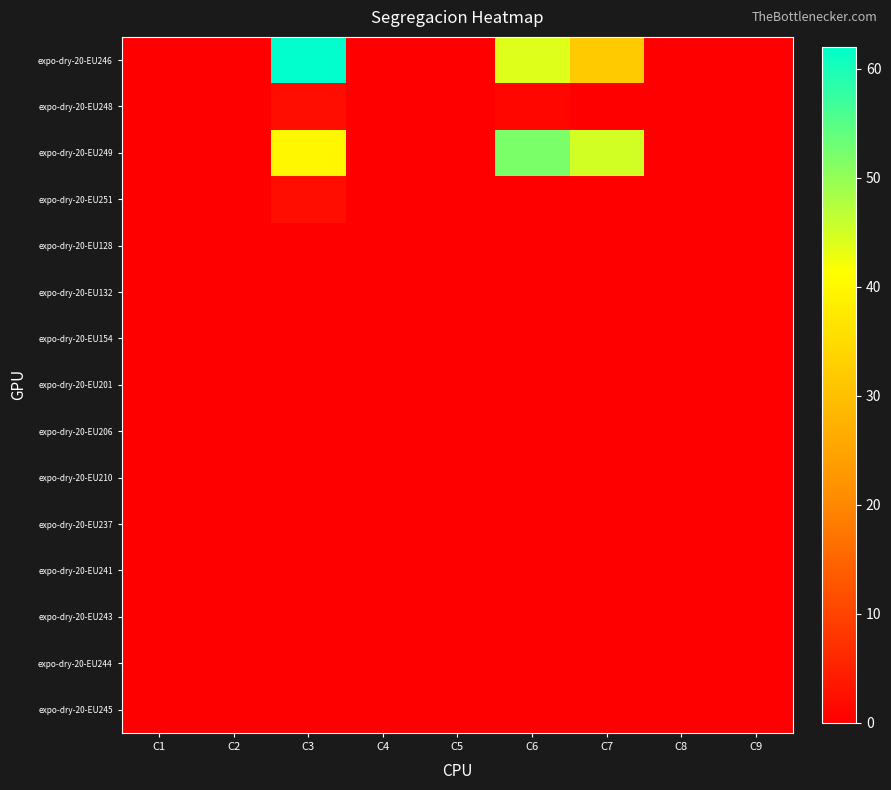

At how many categories does at least one series exceed 2?

3